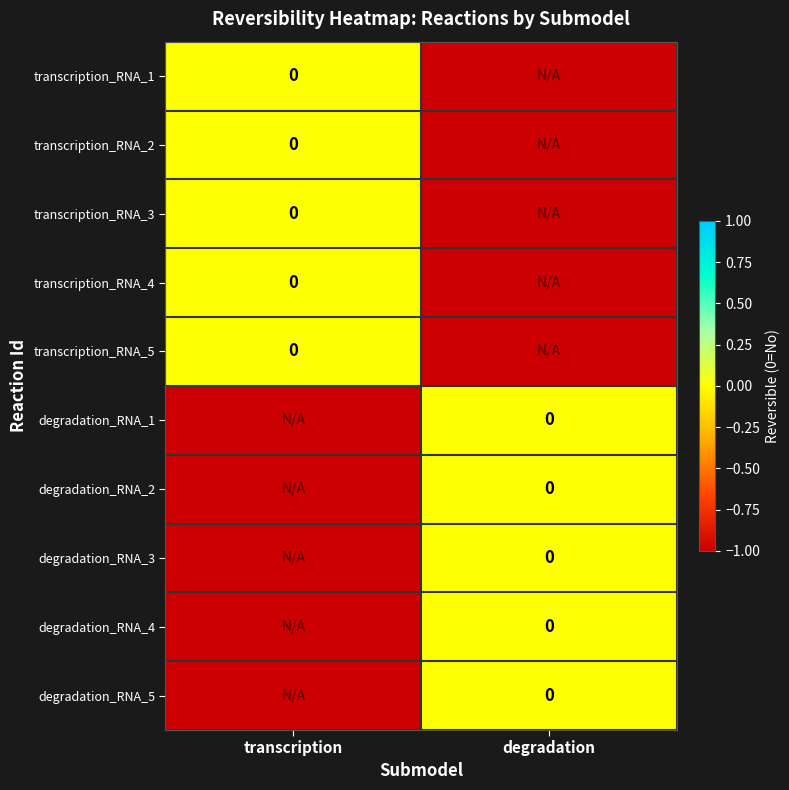

What is the sum of all transcription_RNA_1 values?

-1